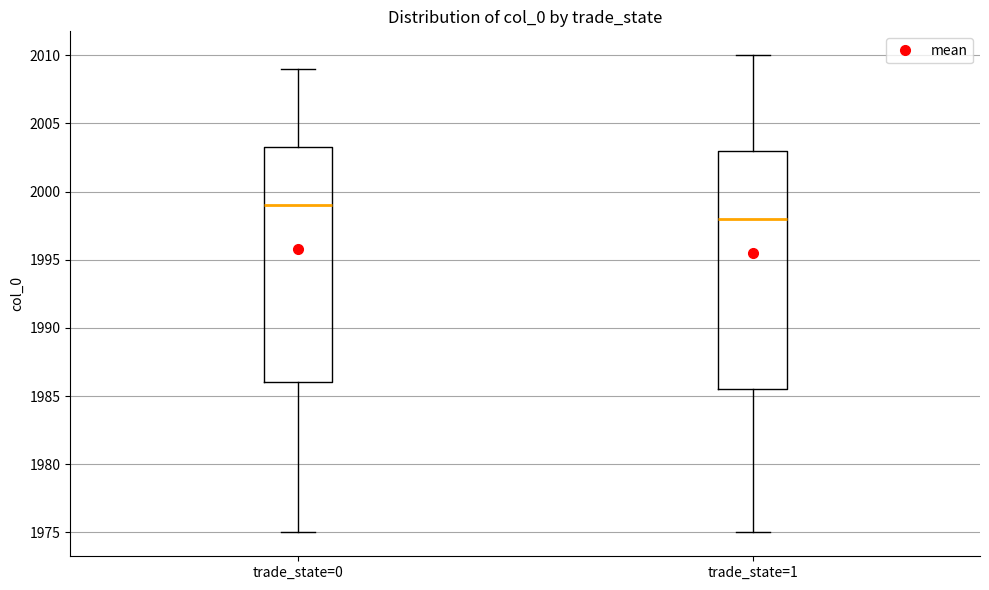

Where is the upper edge of the box for trade_state=0 on the y-axis? The values are not printed on the chart, so give them approximately, as read against the axis.

2003.5